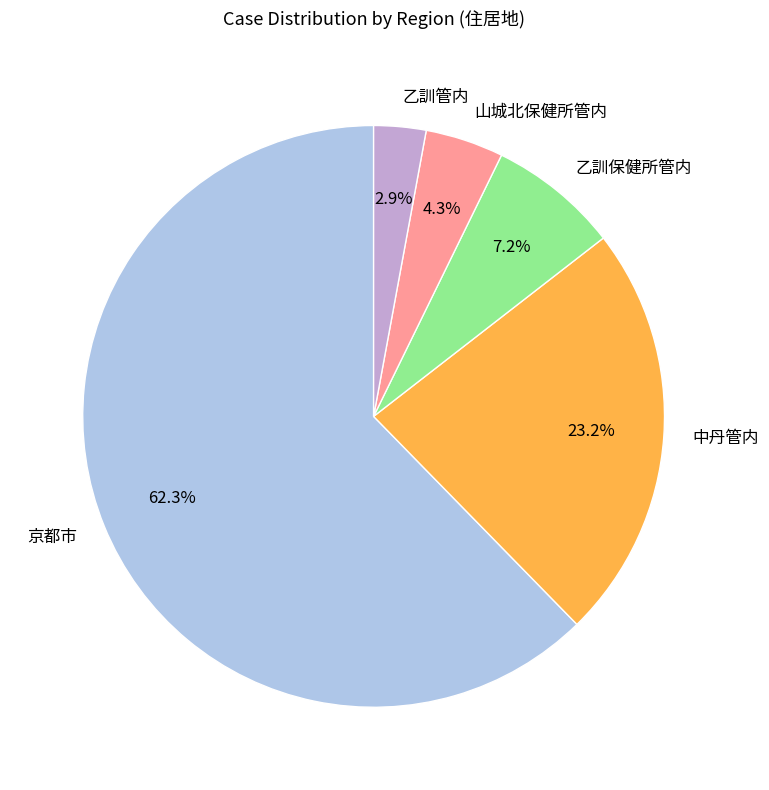

How many slices are in this pie chart?

5